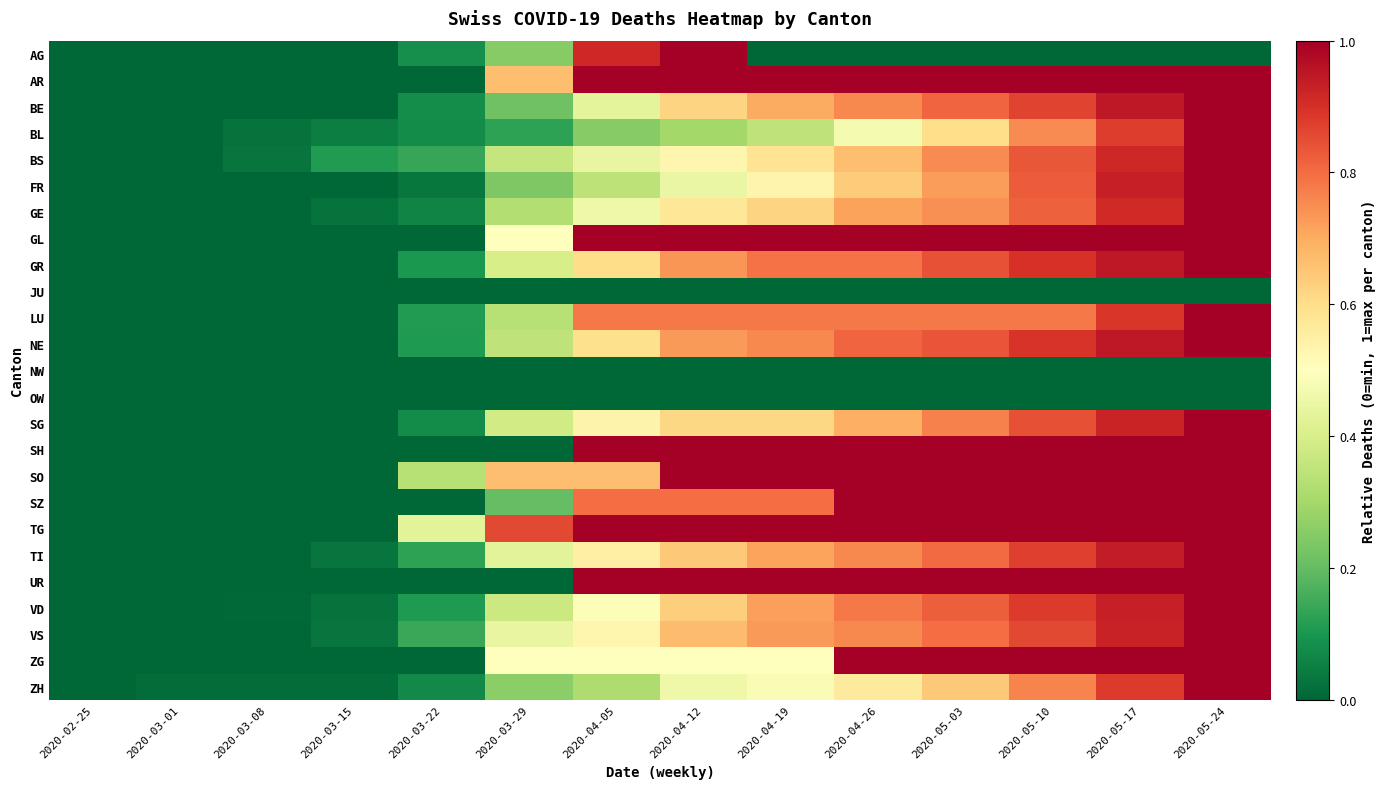

At 2020-04-05, list the series in order from smallest to largest.

JU, NW, OW, BL, ZH, FR, BE, BS, GE, VD, ZG, VS, SG, TI, NE, GR, SO, LU, SZ, AG, AR, GL, SH, TG, UR